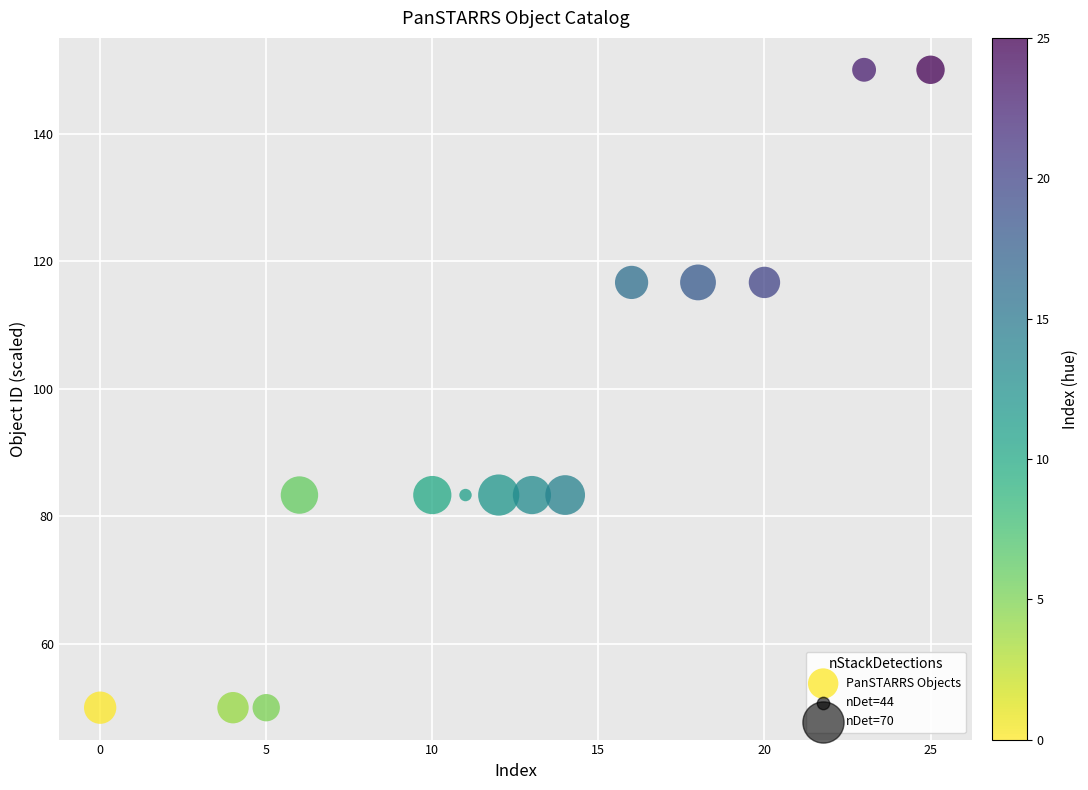

What is the range of Y values (max minus min)?

100.0